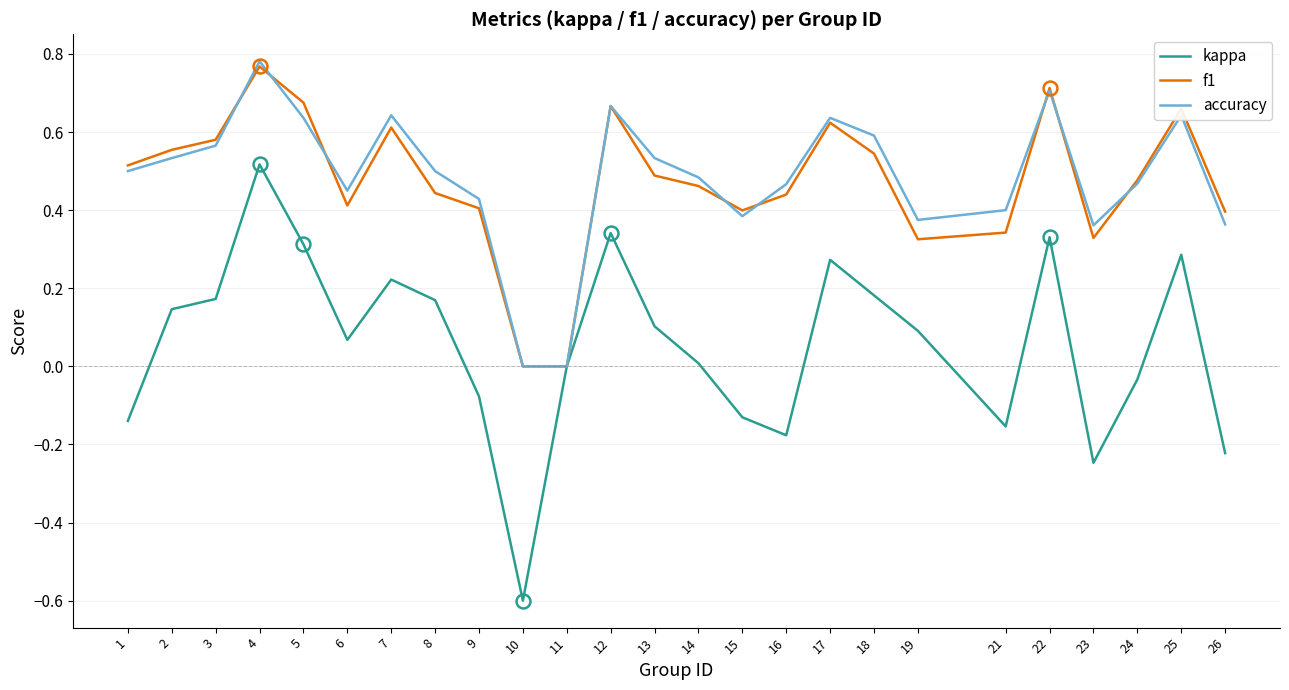

Which series has the widest spread of values?

kappa